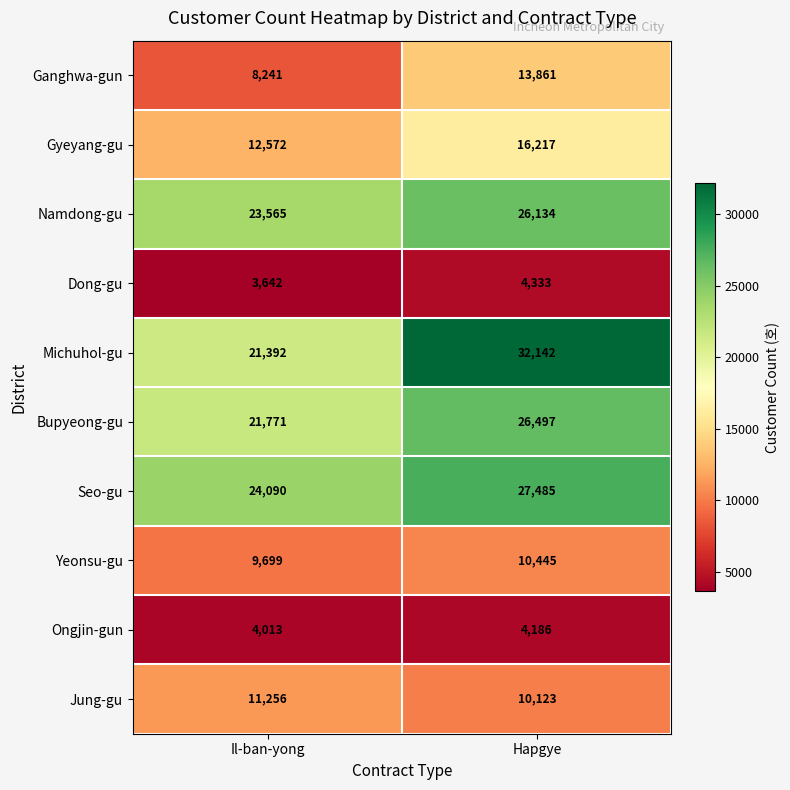

What is the approximate value of Seo-gu at Il-ban-yong, to the nearest 10?

24090